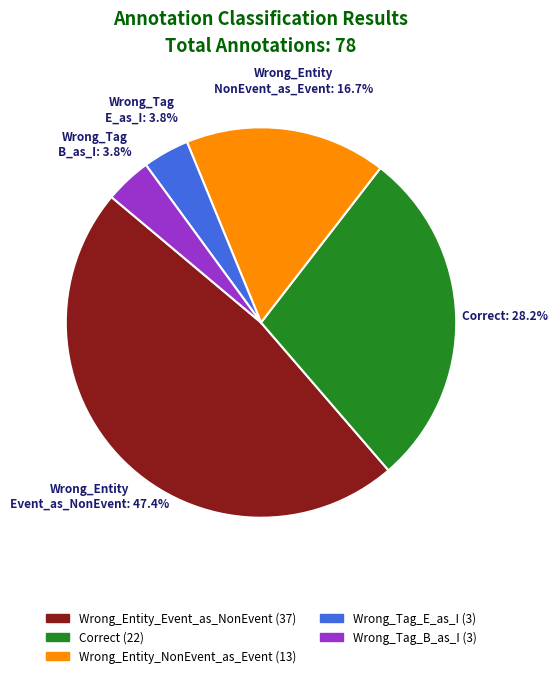

How many slices are in this pie chart?

5